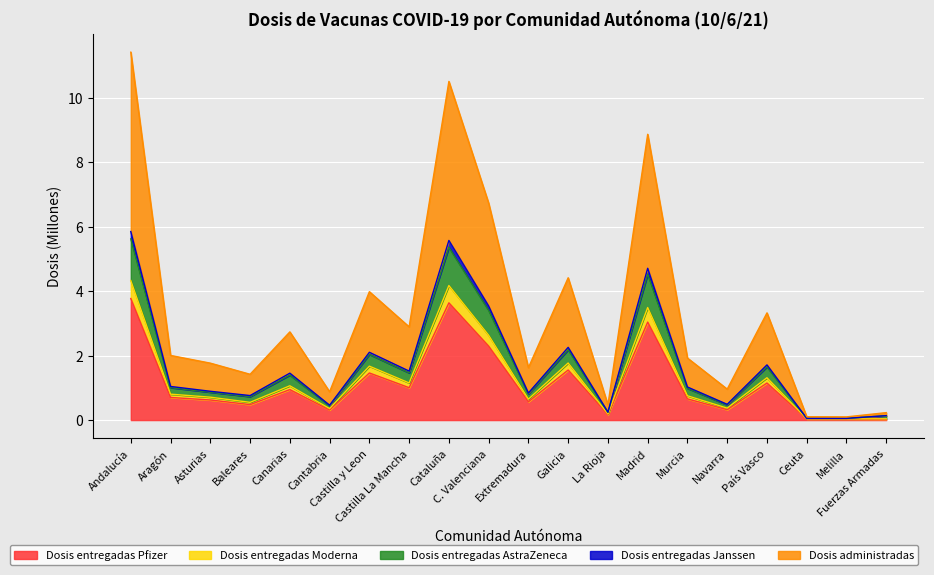

What is the highest value of the Dosis entregadas Pfizer series?

3.8